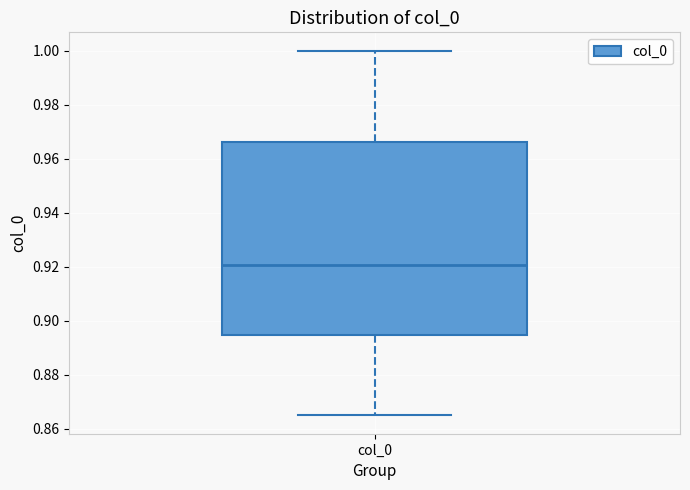

Where is the upper edge of the box for col_0 on the y-axis? The values are not printed on the chart, so give them approximately, as read against the axis.

0.966